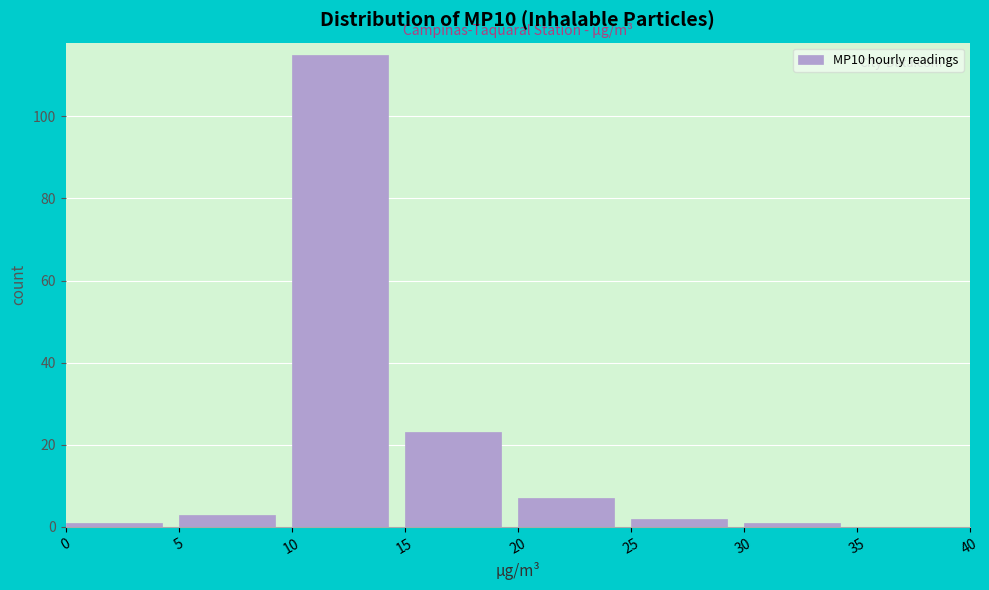

Reading left to right, transcribe this chart: for each bar, give the range it covers on the x-axis and its height. The values are not printed on the chart, so give them approximately, as read against the axis.

0 to 5: under 2
5 to 10: 4
10 to 15: 116
15 to 20: 24
20 to 25: 8
25 to 30: 2
30 to 35: under 2
35 to 40: 0